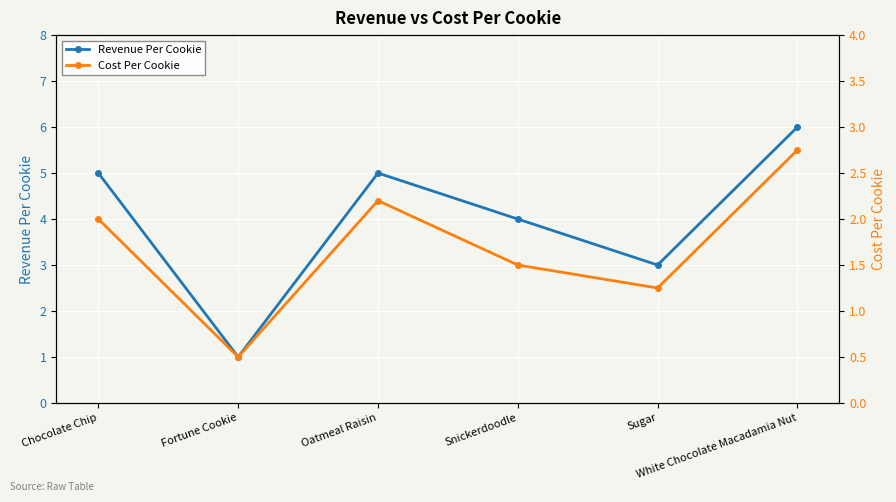

The value of Revenue Per Cookie at Sugar is 5.4. True or false?

False